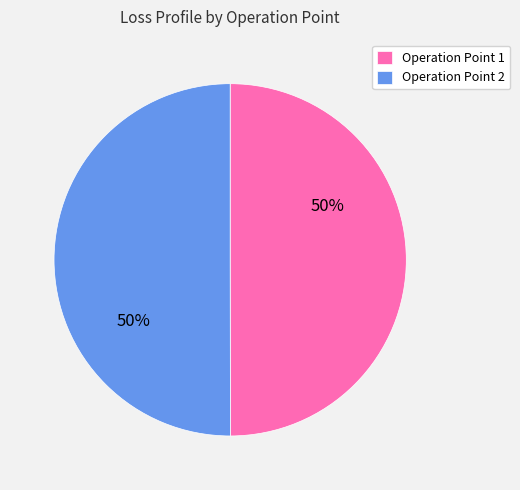

Is it true that Operation Point 1 is 50% of the pie?

True